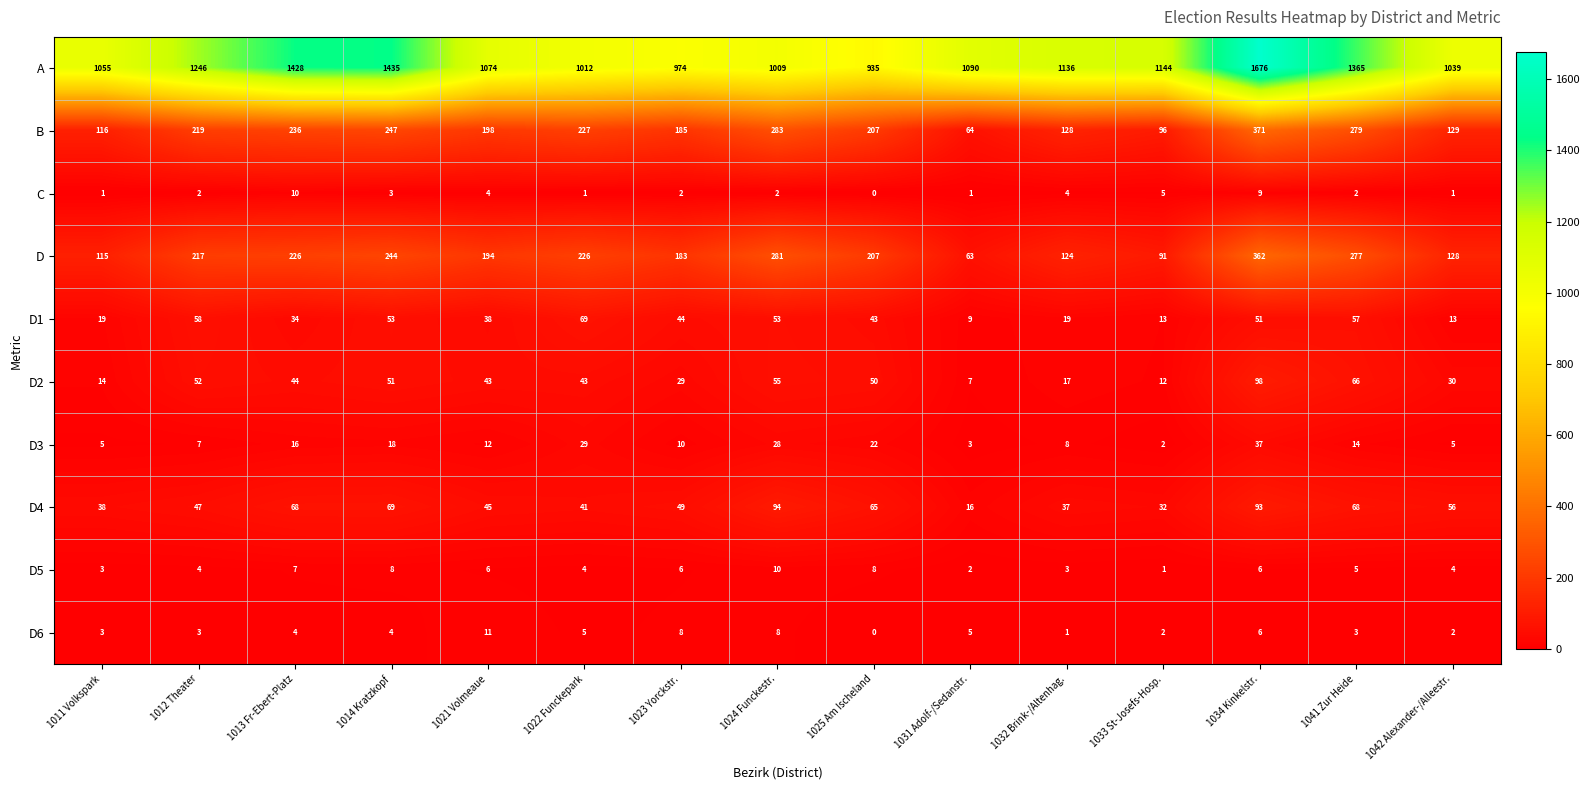

Rank the series at 1031 Adolf-/Sedanstr. from highest to lowest value.

A, B, D, D4, D1, D2, D6, D3, D5, C